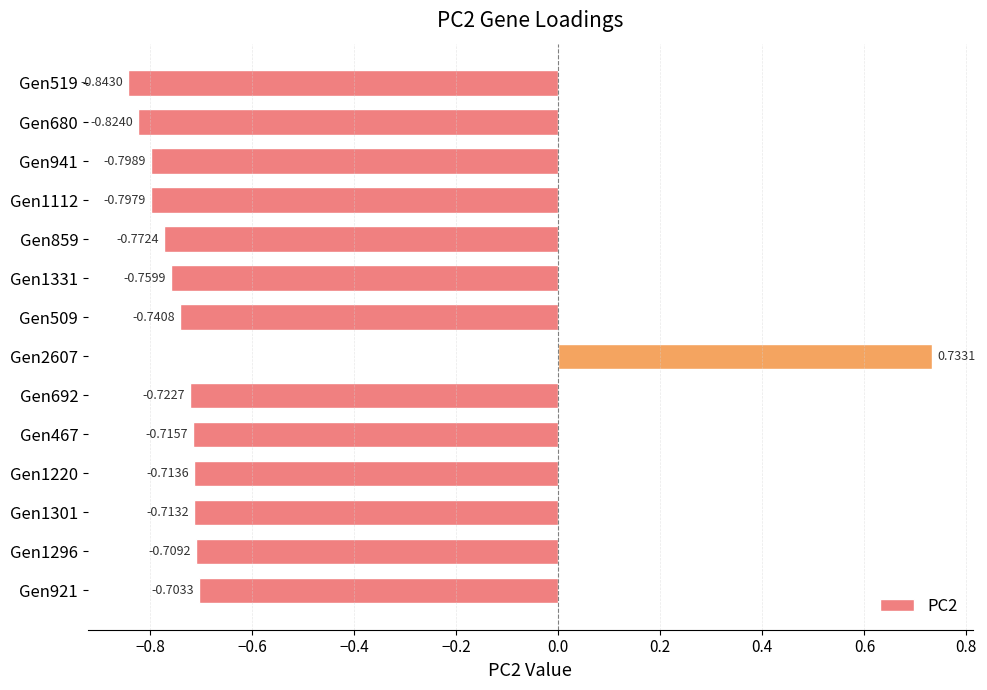

How many series are shown in this chart?

1